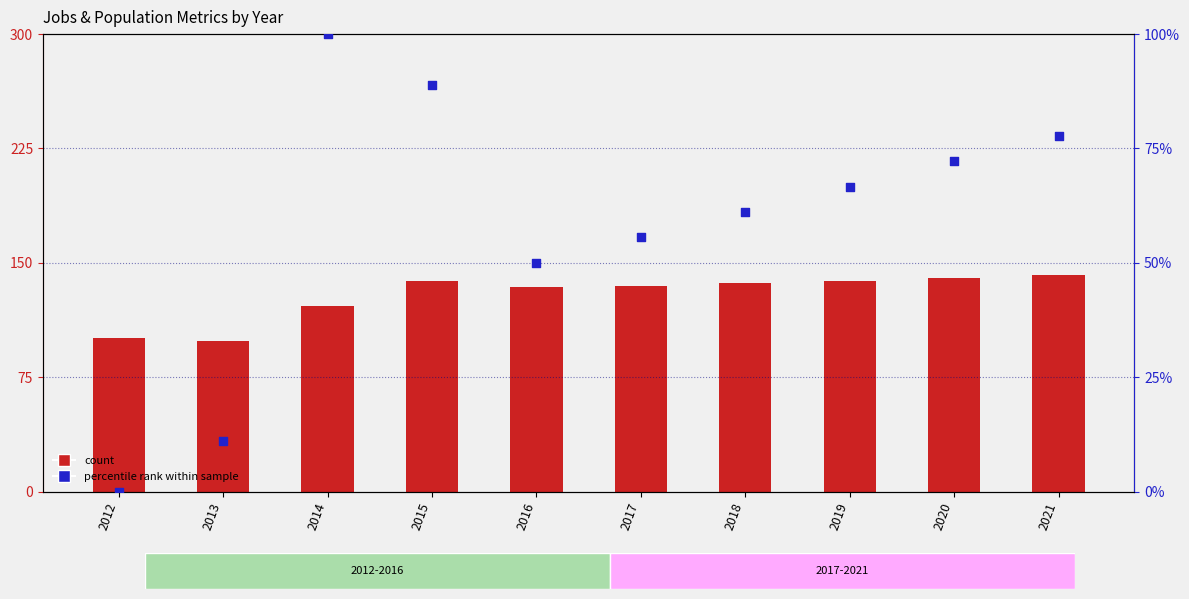

Which series has the largest total across all categories?

Poverty count